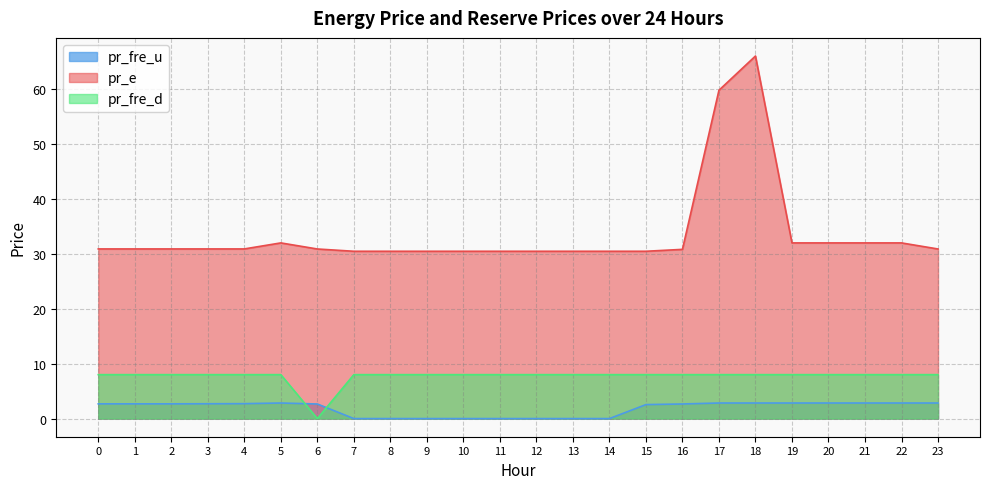

The value of pr_e at 1 is 46.5. True or false?

False